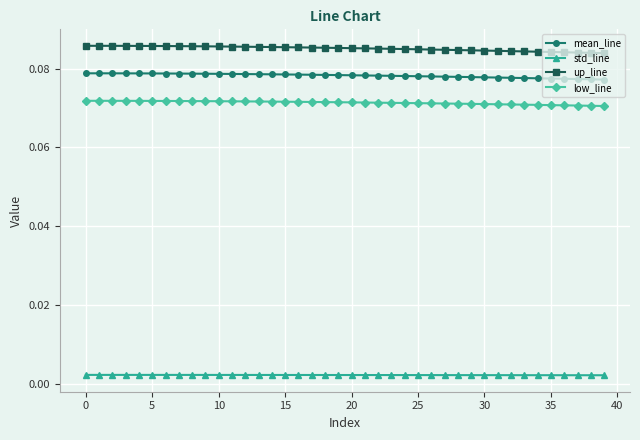

True or false: mean_line and up_line intersect in this chart.

False